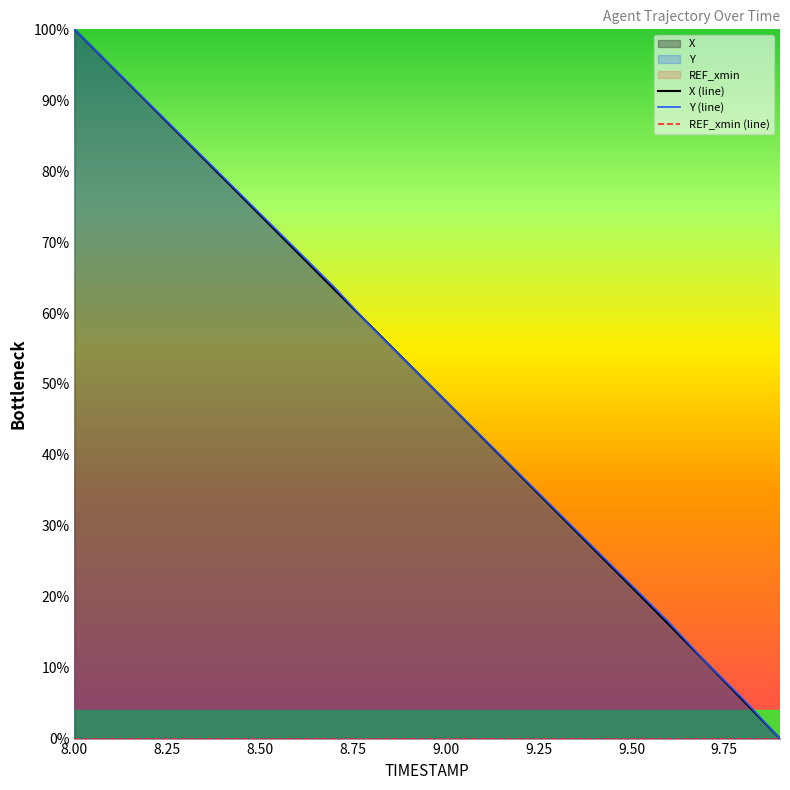

What is the value of the X (line) point at the 10th from the left?

52.8